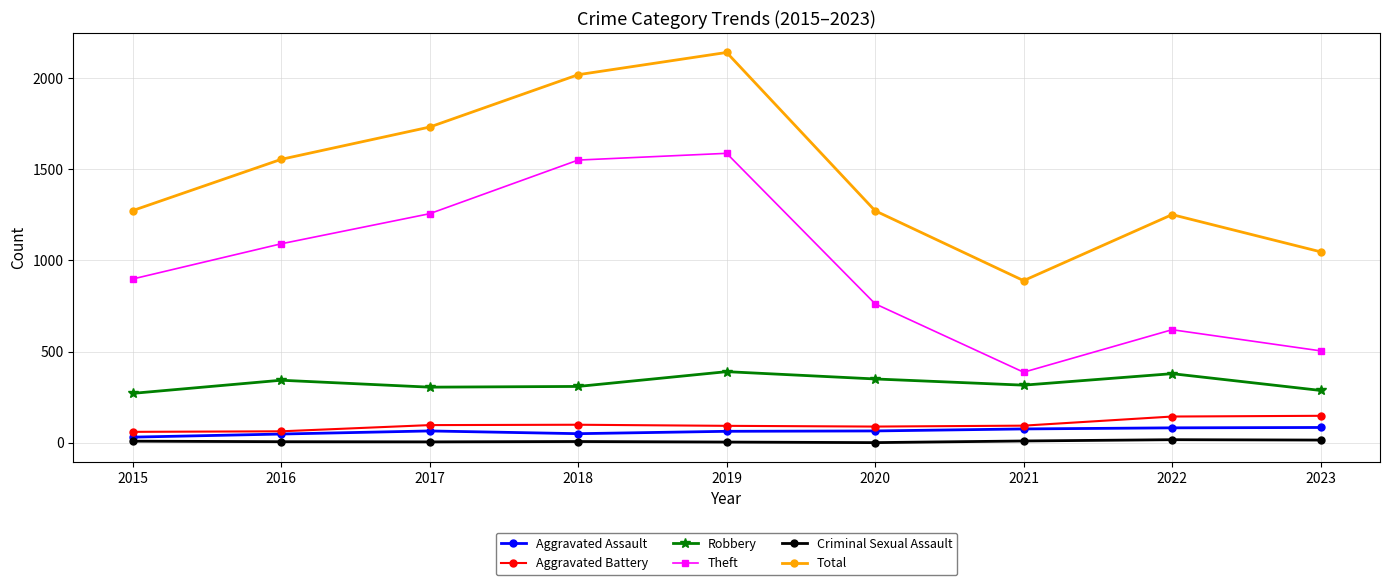

What is the value of the Aggravated Assault point at the 7th from the left?

76